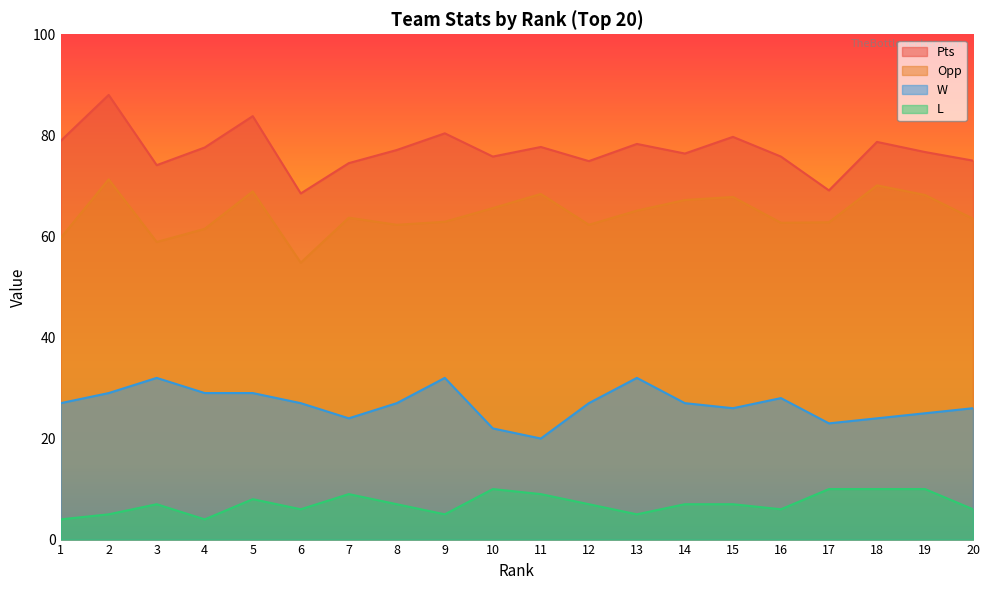

True or false: Opp and W intersect in this chart.

False